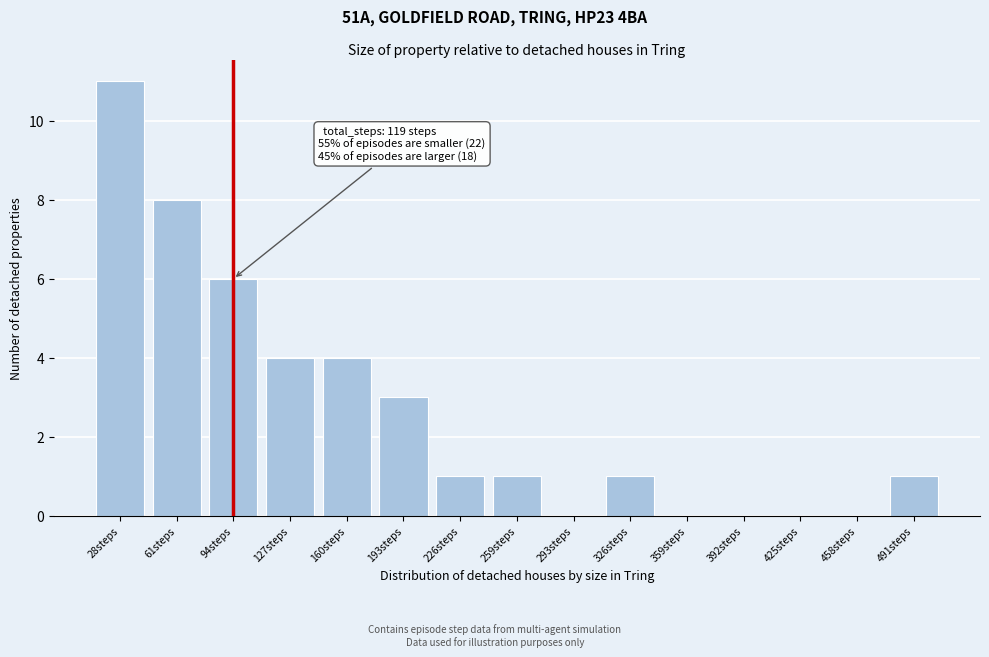

Reading right to left, list all the values displayed in this chart.

491steps=1	458steps=0	425steps=0	392steps=0	359steps=0	326steps=1	293steps=0	259steps=1	226steps=1	193steps=3	160steps=4	127steps=4	94steps=6	61steps=8	28steps=11